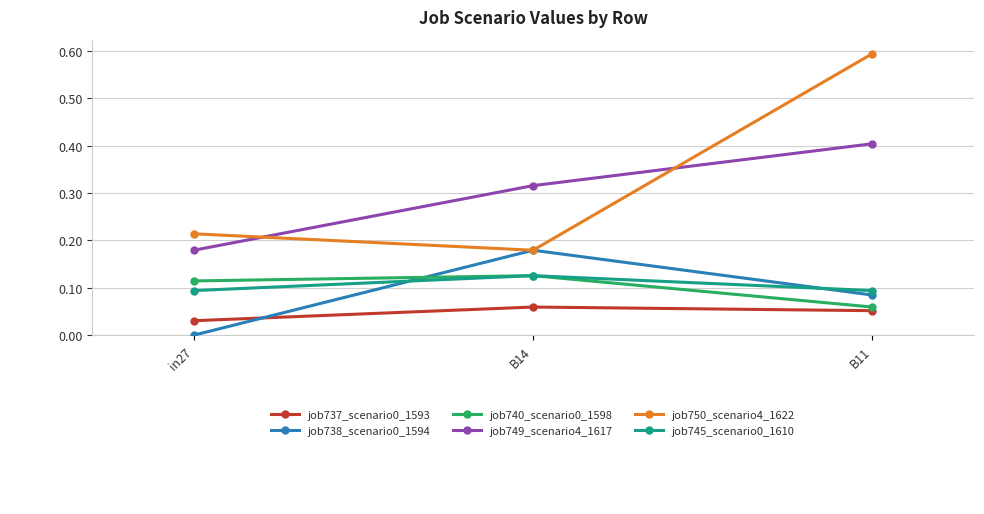

What position from the left is in27?

1